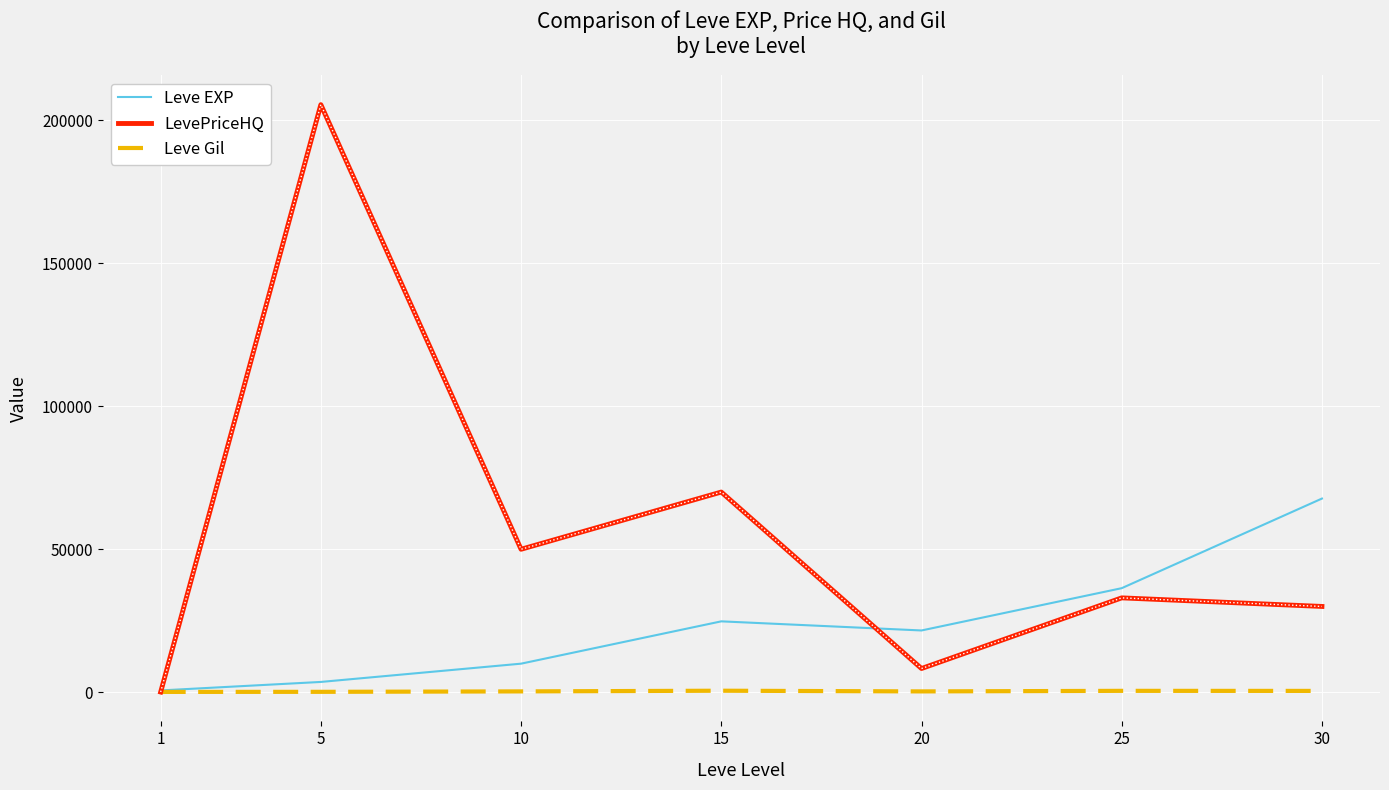

At which category is the sum across all series the highest?

5